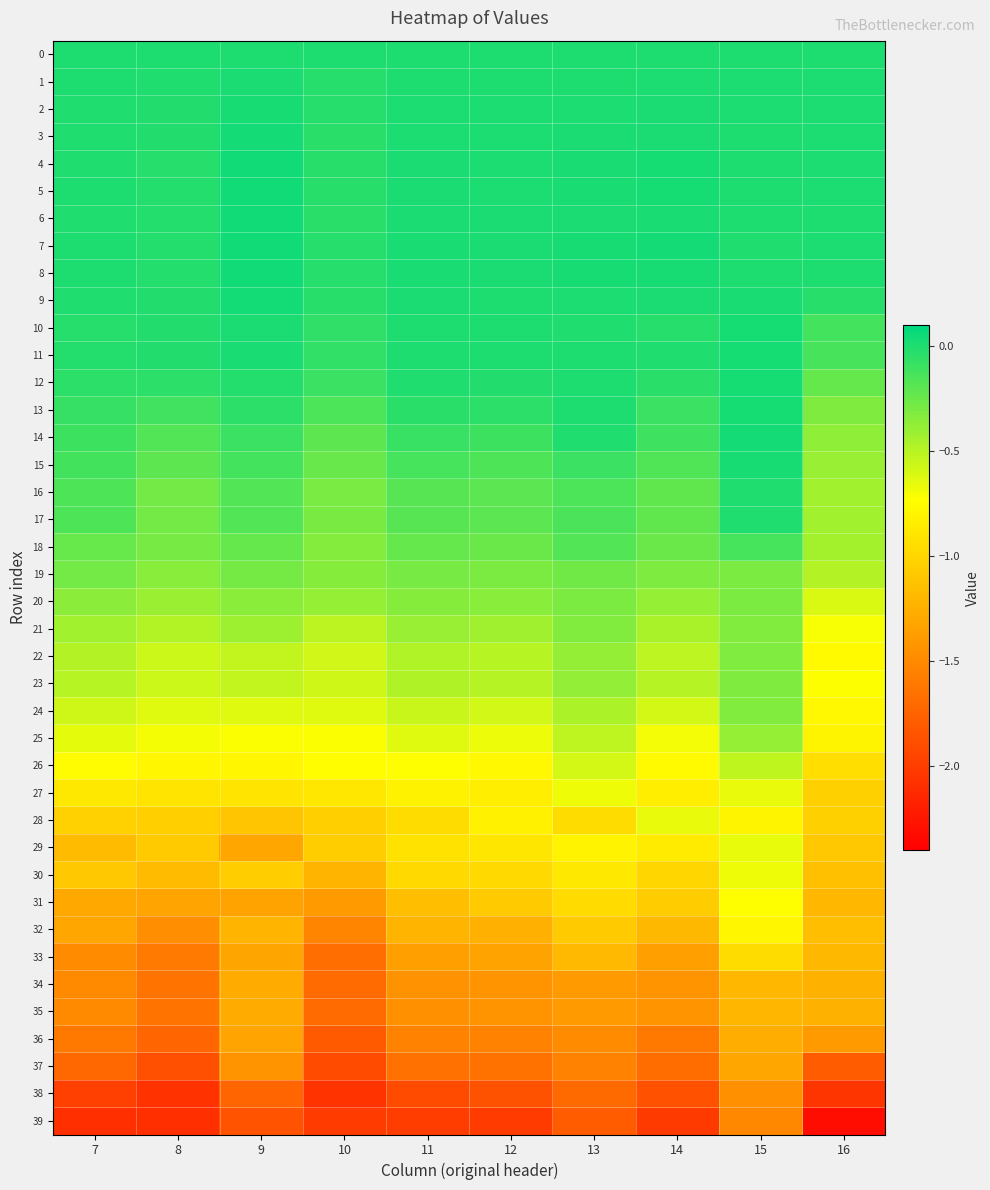

How many distinct data groups are displayed?

40